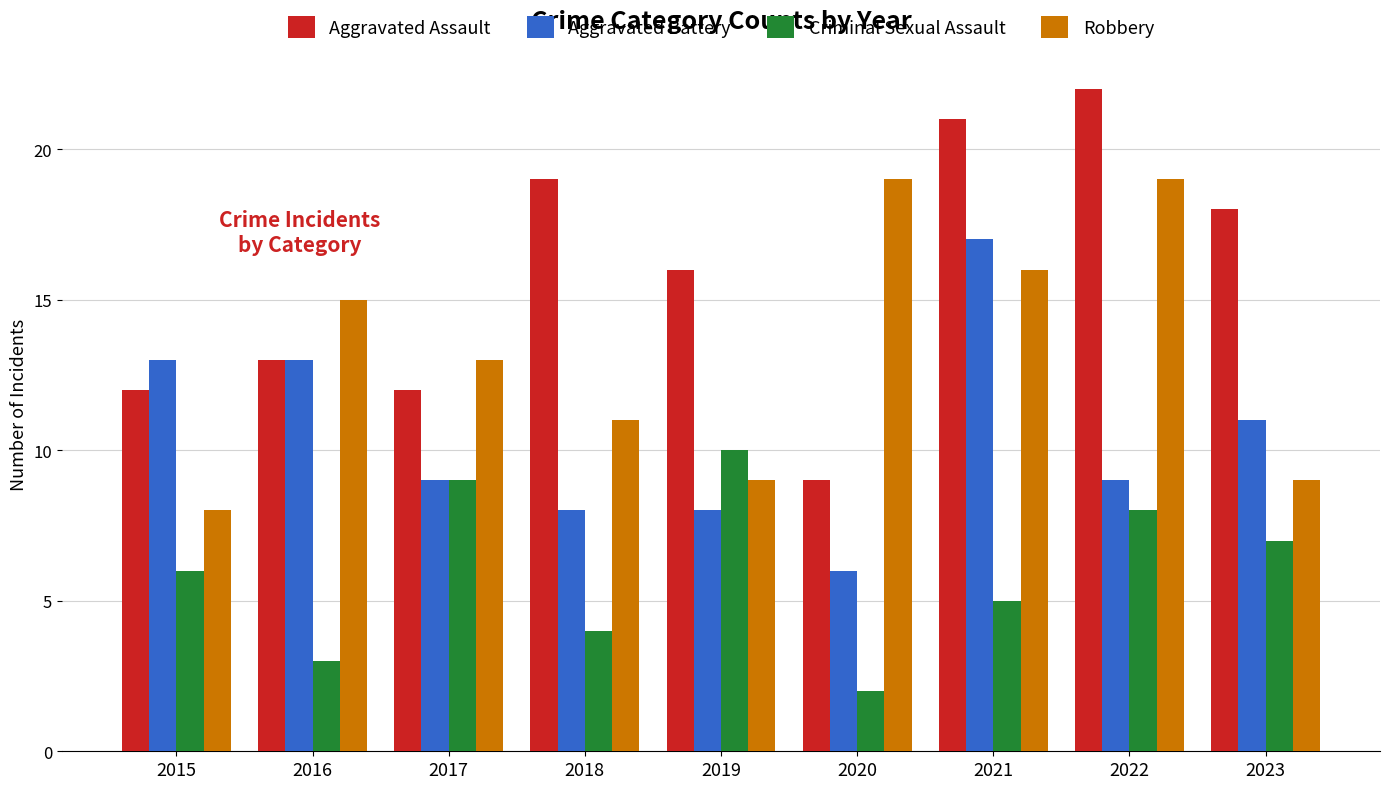

The Aggravated Battery series shows 9 at 2017. True or false?

True